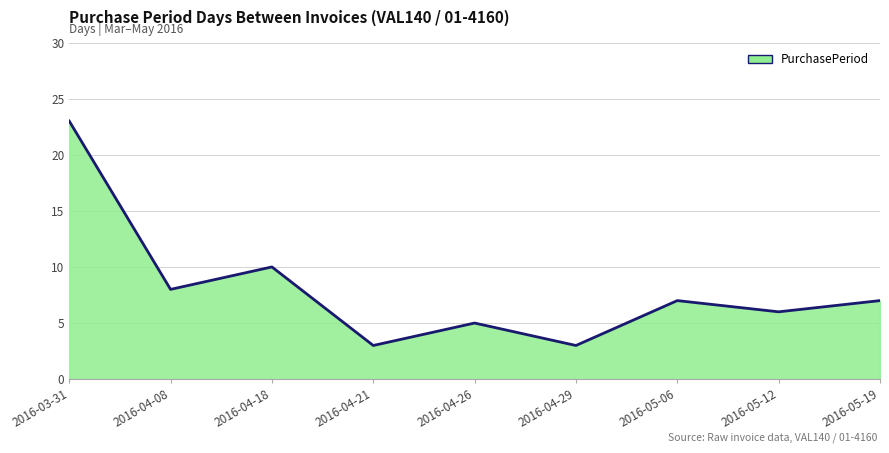

What is the difference between the maximum and minimum values?

20